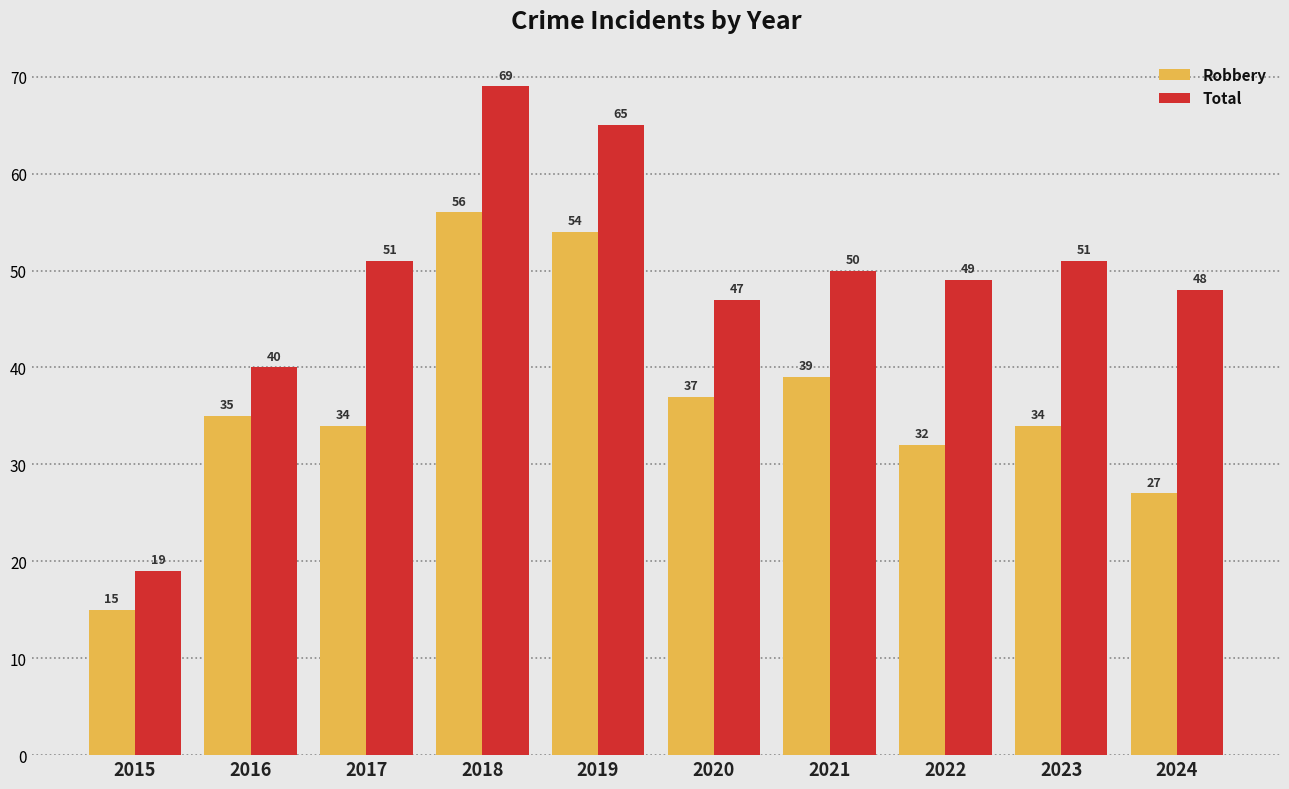

What is the difference between the Robbery values at 2022 and 2024?

5